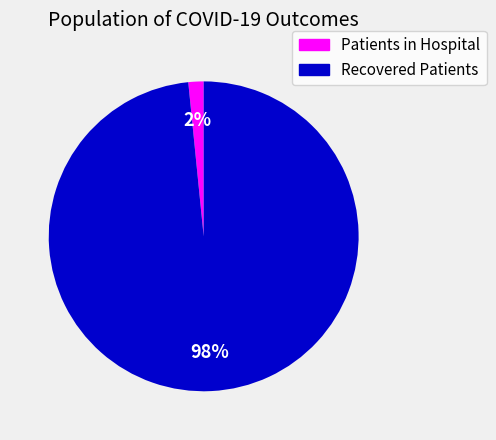

To the nearest percent, what is the average slice percentage?

50%